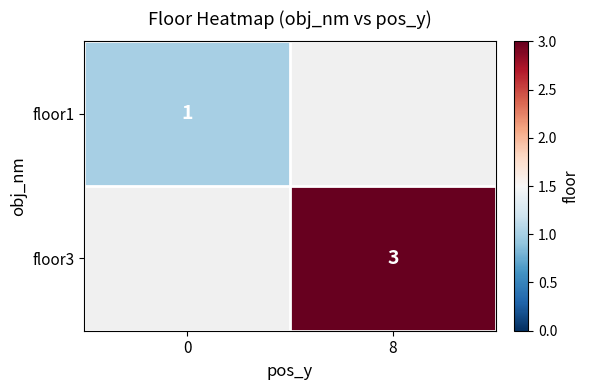

At how many categories does at least one series exceed 2?

1